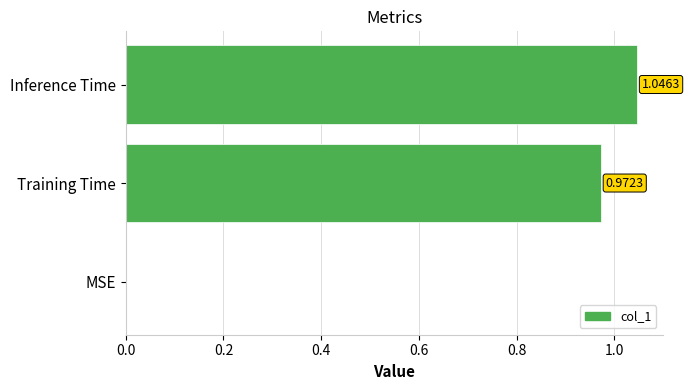

What is the sum of all values?

2.0